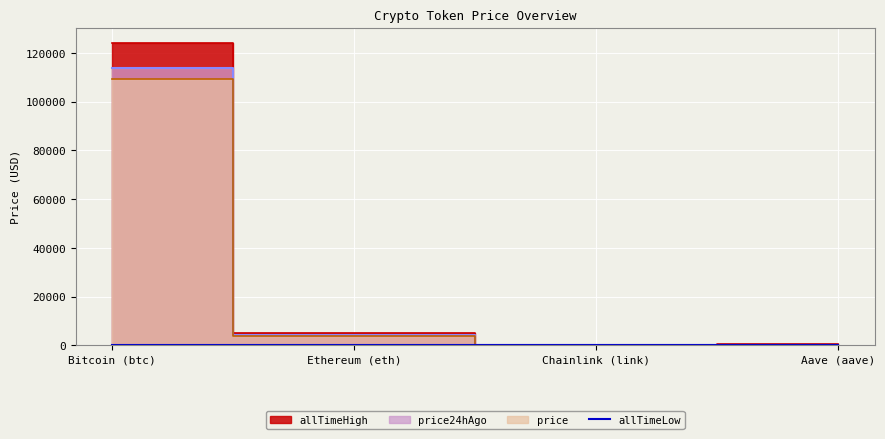

How many values in the allTimeLow series exceed 26?

2